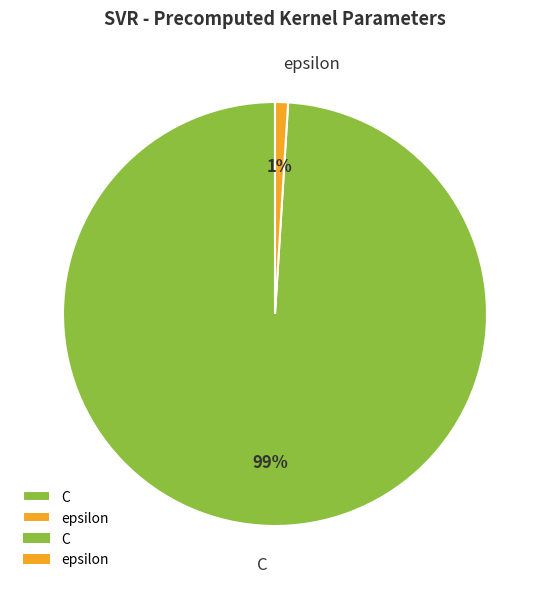

Combined, do C and epsilon account for over 50%?

Yes